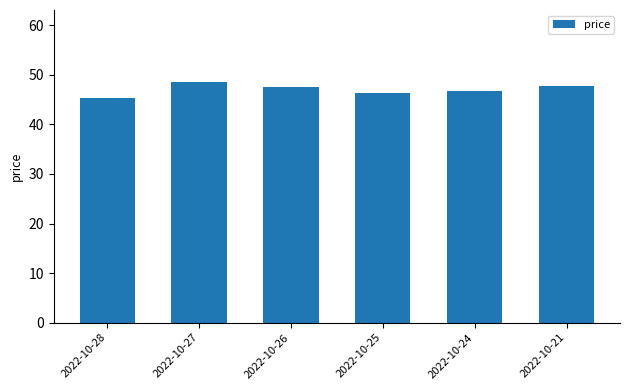

How many data points does each series have?

6